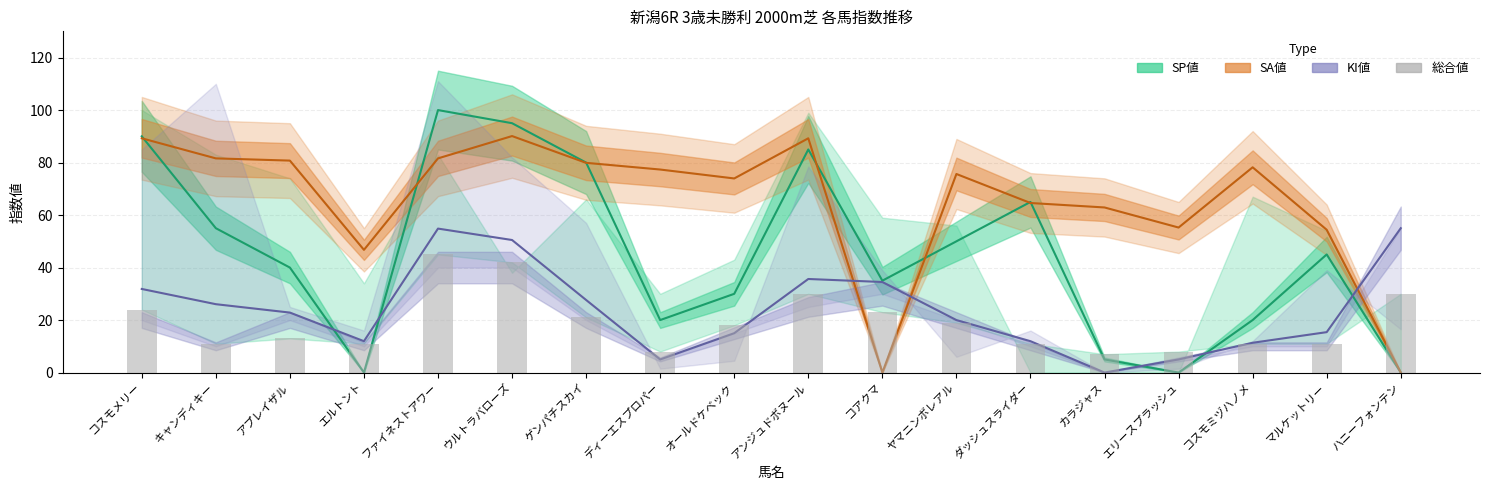

Approximately how many times larger is the value at コスモミヅハノメ compared to ウルトラバローズ?

0.3